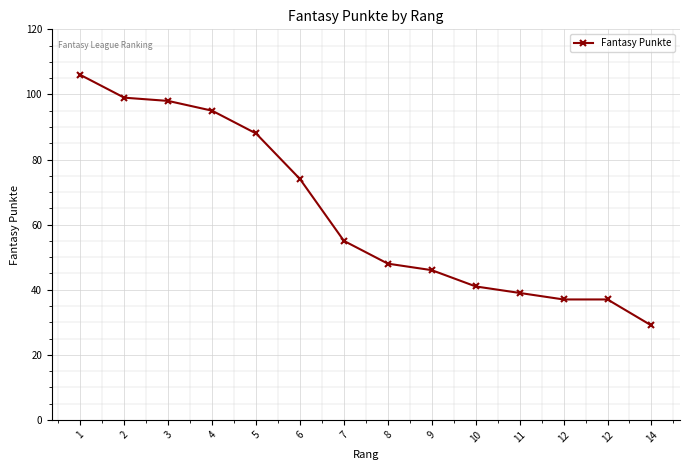

How many data points does each series have?

14